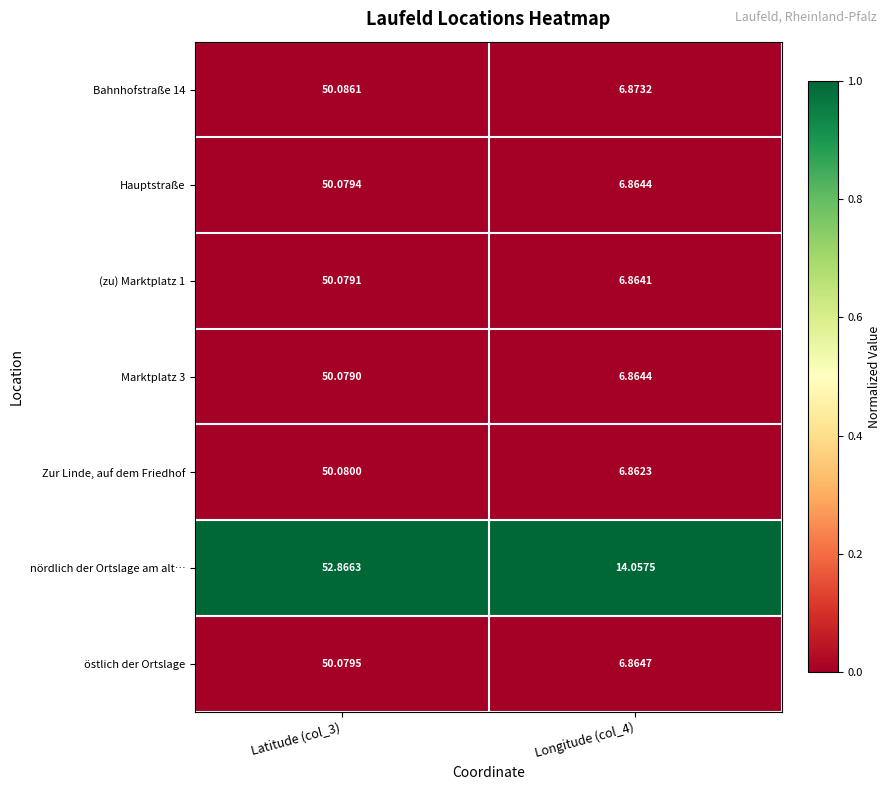

Which series has the largest range (max minus min)?

Zur Linde, auf dem Friedhof